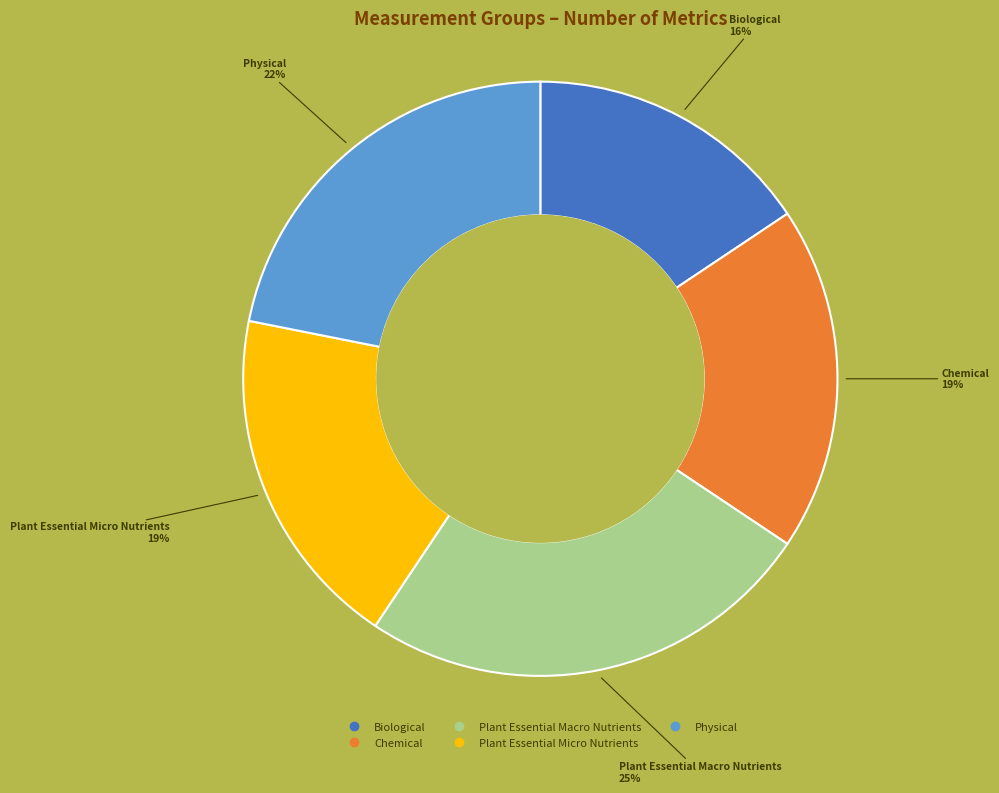

Count the number of slices in the pie.

5